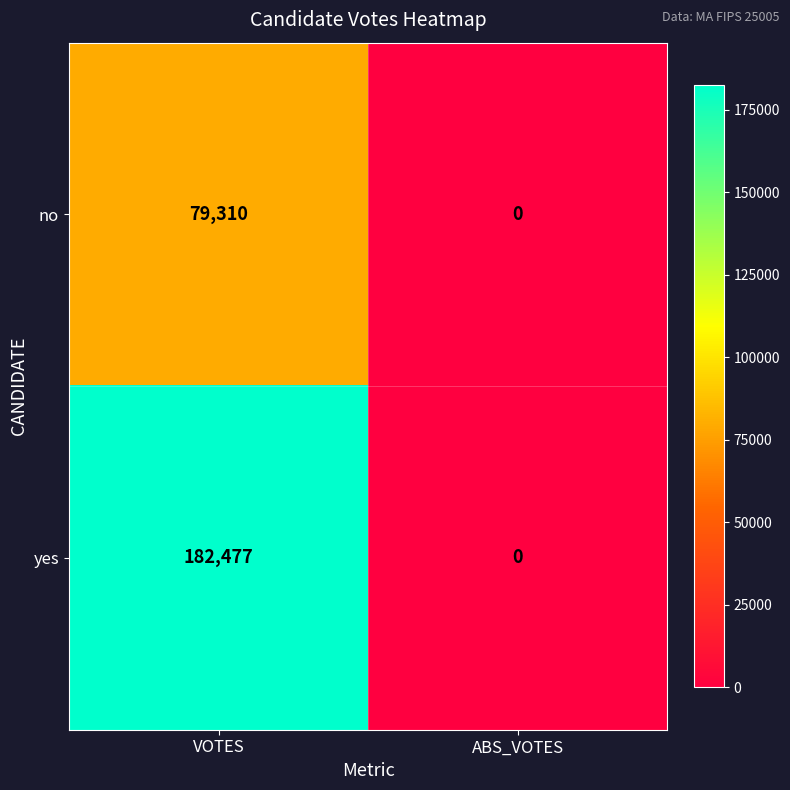

Count the number of categories in the chart.

2